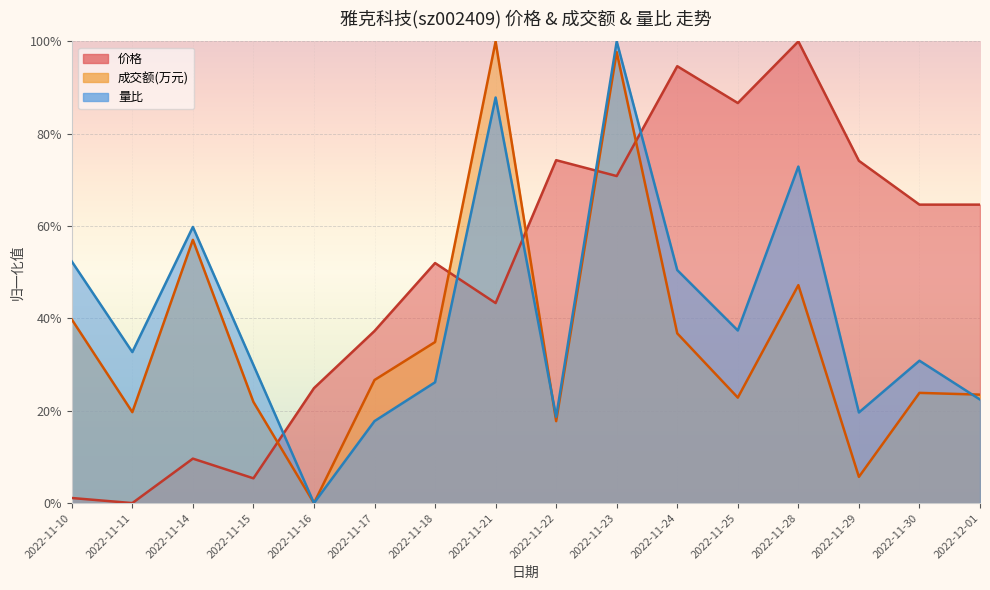

Reading right to left, what are all the values shown in this chart?

价格: 0.6	0.6	0.7	1.0	0.9	0.9	0.7	0.7	0.4	0.5	0.4	0.2	0.1	0.1	0.0	0.0
成交额(万元): 0.2	0.2	0.1	0.5	0.2	0.4	1.0	0.2	1.0	0.3	0.3	0.0	0.2	0.6	0.2	0.4
量比: 0.2	0.3	0.2	0.7	0.4	0.5	1.0	0.2	0.9	0.3	0.2	0.0	0.3	0.6	0.3	0.5